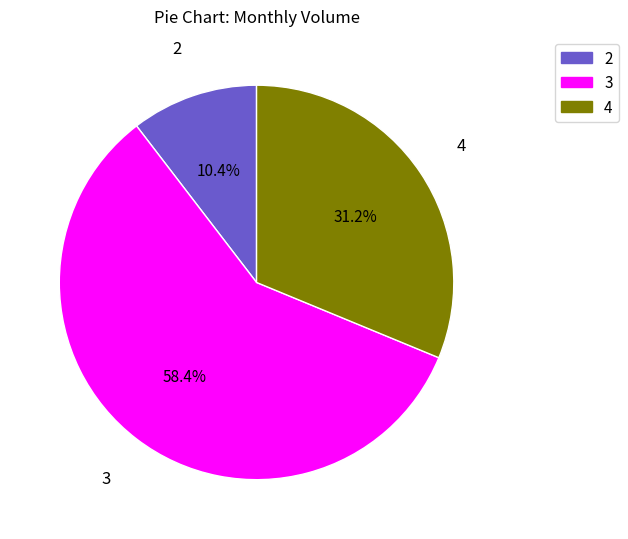

Is there any slice that represents more than half of the pie?

Yes